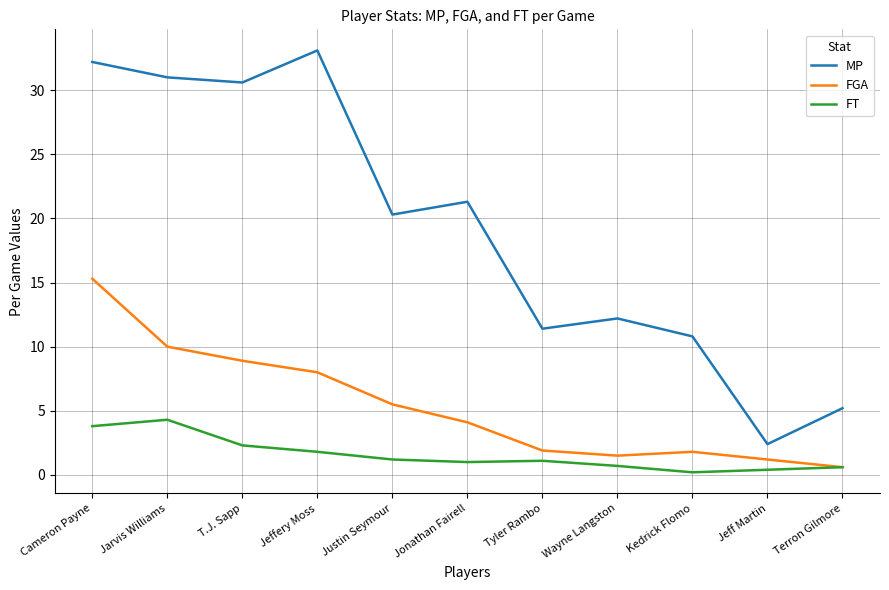

Which series has the largest range (max minus min)?

MP